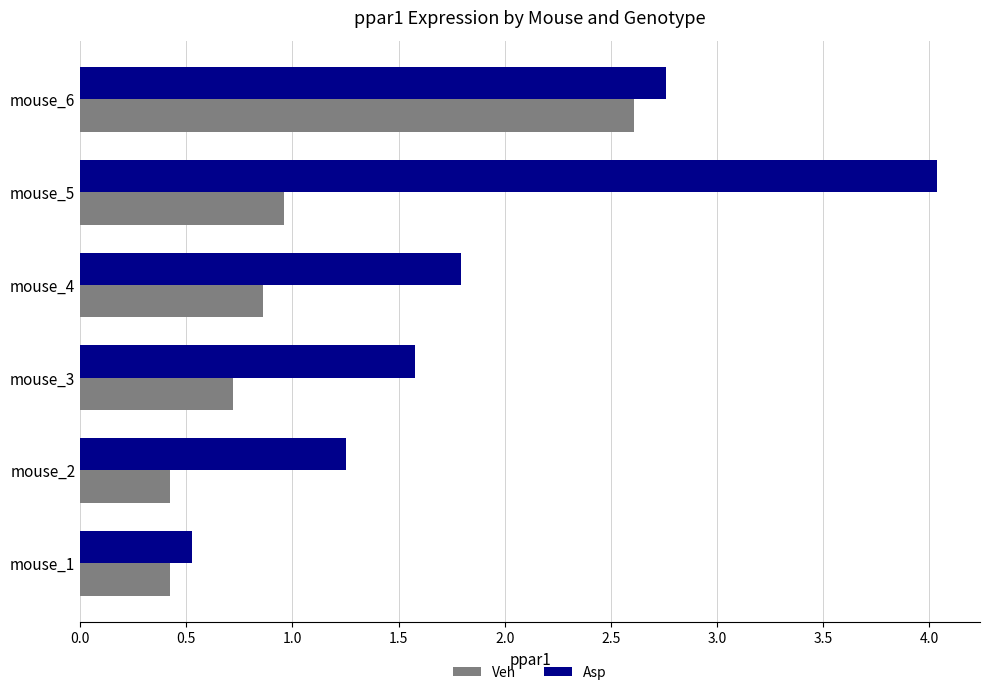

What is the smallest value displayed?

0.4